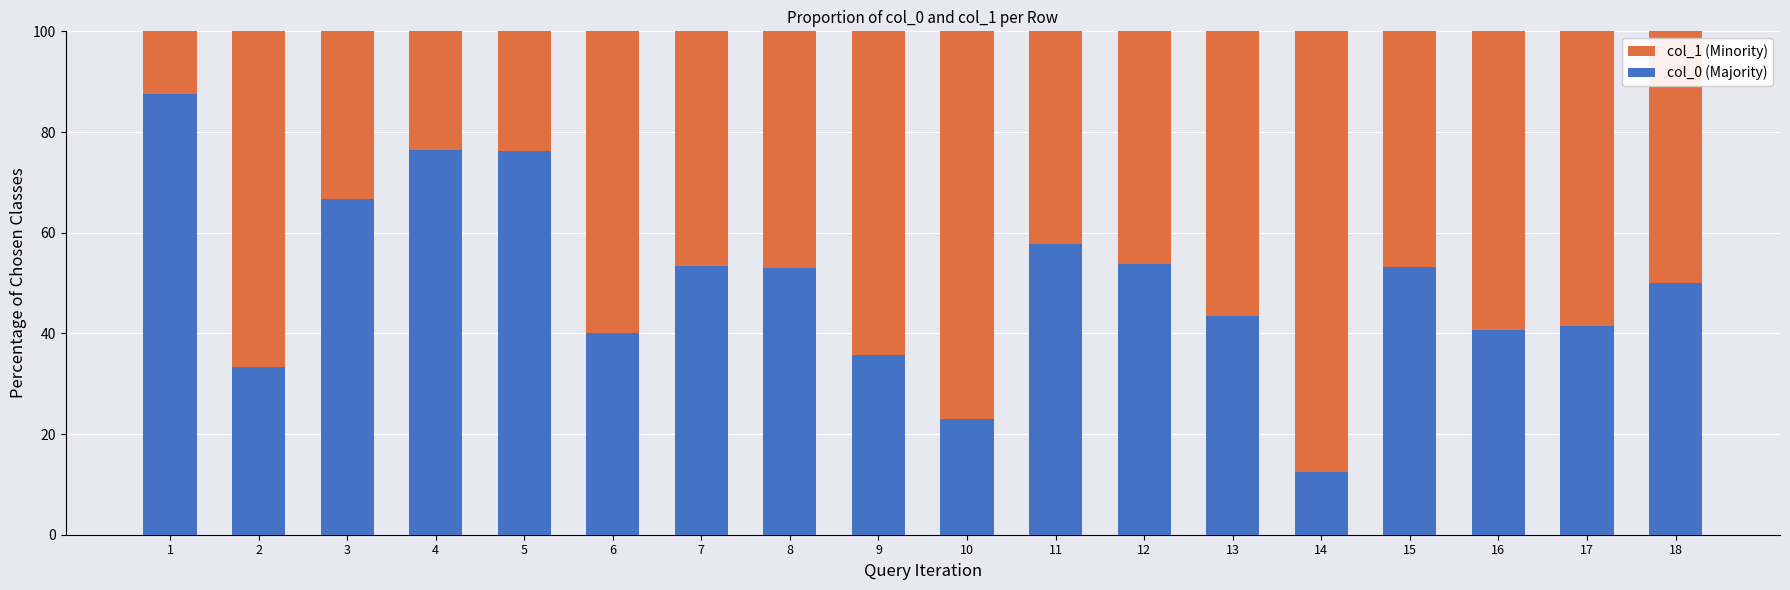

What is the maximum value shown in the chart?

100.0